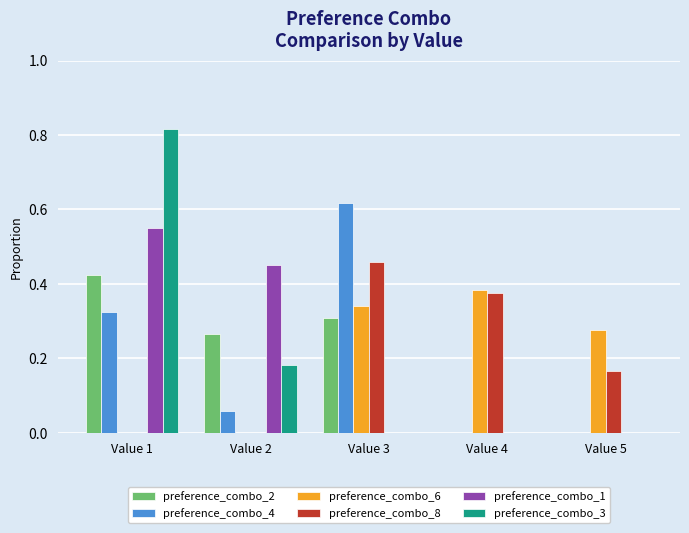

At which label does preference_combo_2 reach its peak?

Value 1